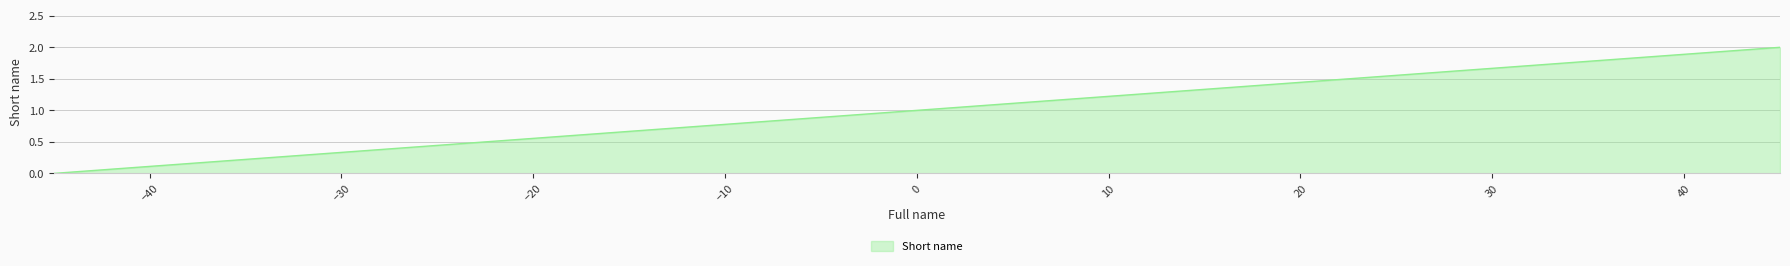

How many lines are shown in the chart?

1